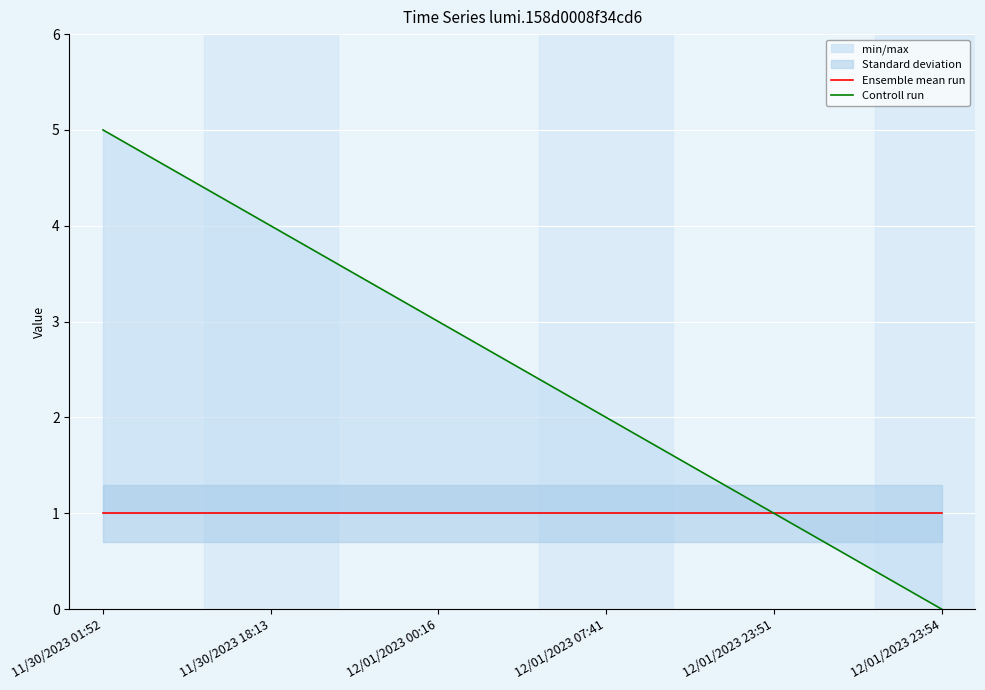

Is this an area chart (filled region under the line)?

No